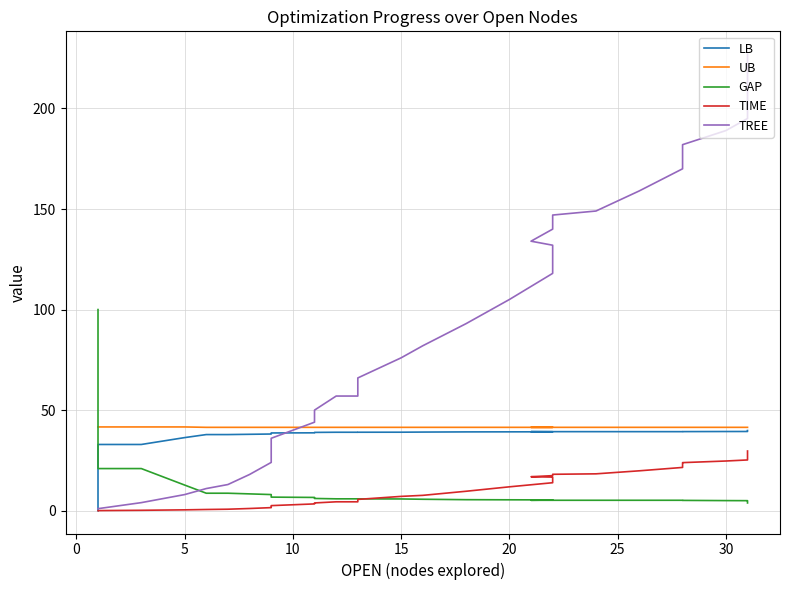

Count the number of data series in this chart.

5